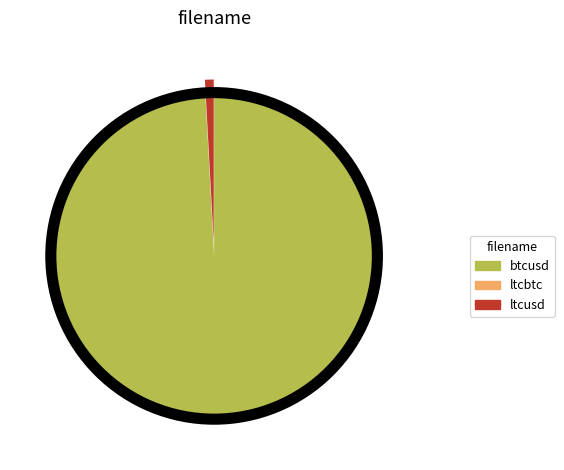

What is the largest slice in the pie chart?

btcusd